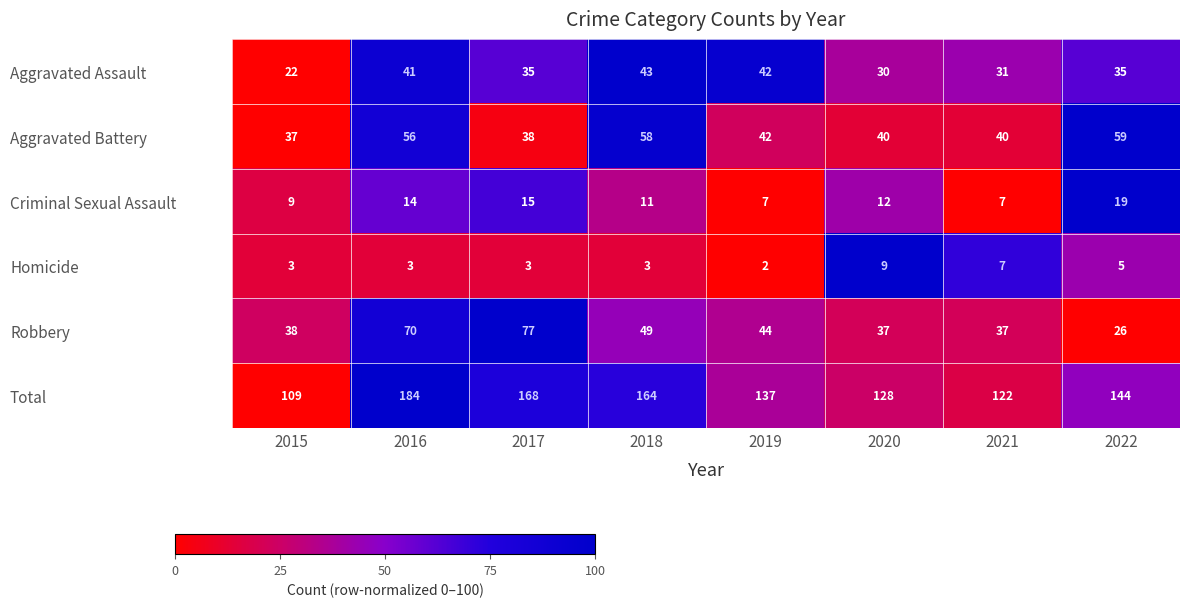

At how many categories does at least one series exceed 81?

8